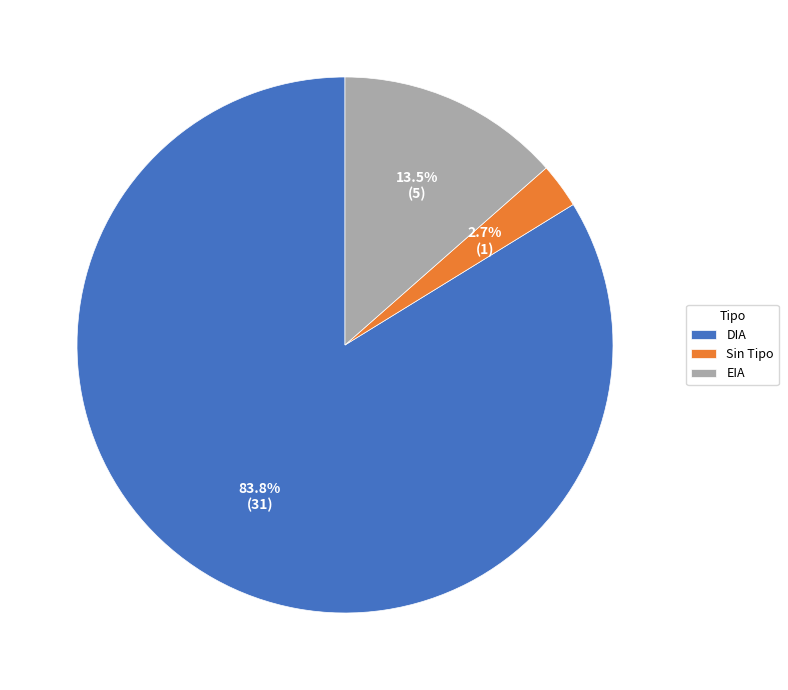

To the nearest percent, what is the average slice percentage?

33%